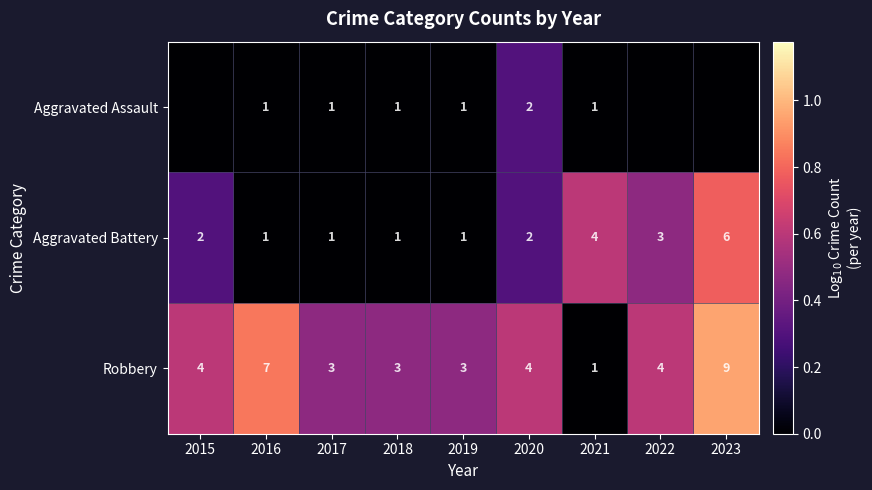

What is the difference between the maximum and minimum values in the Robbery series?

8